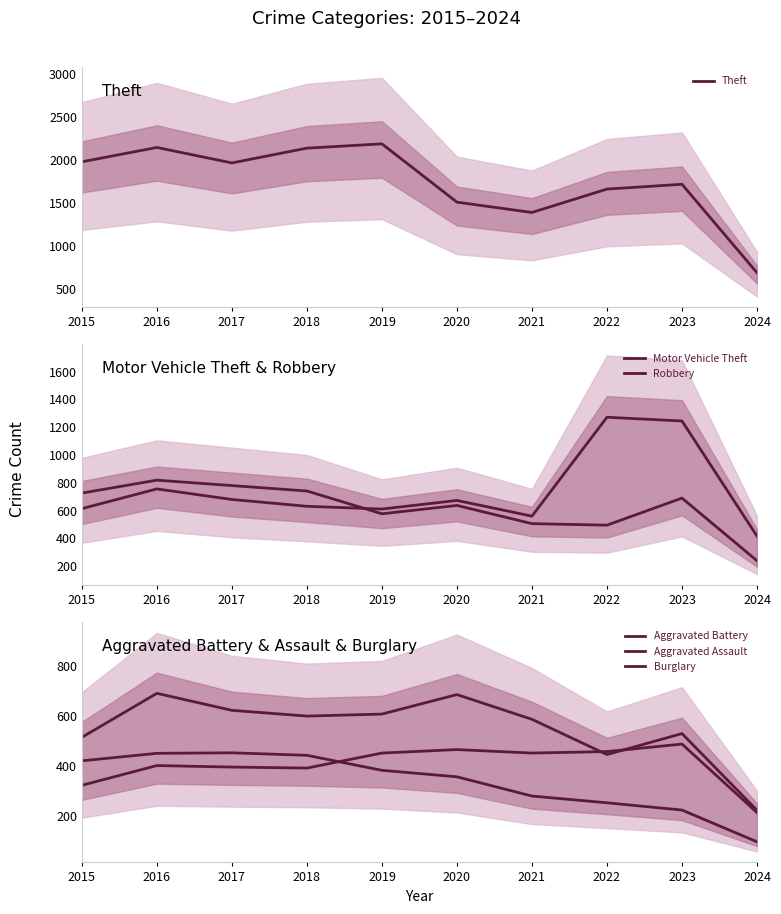

Where does the Theft series first go above 1968?

2015